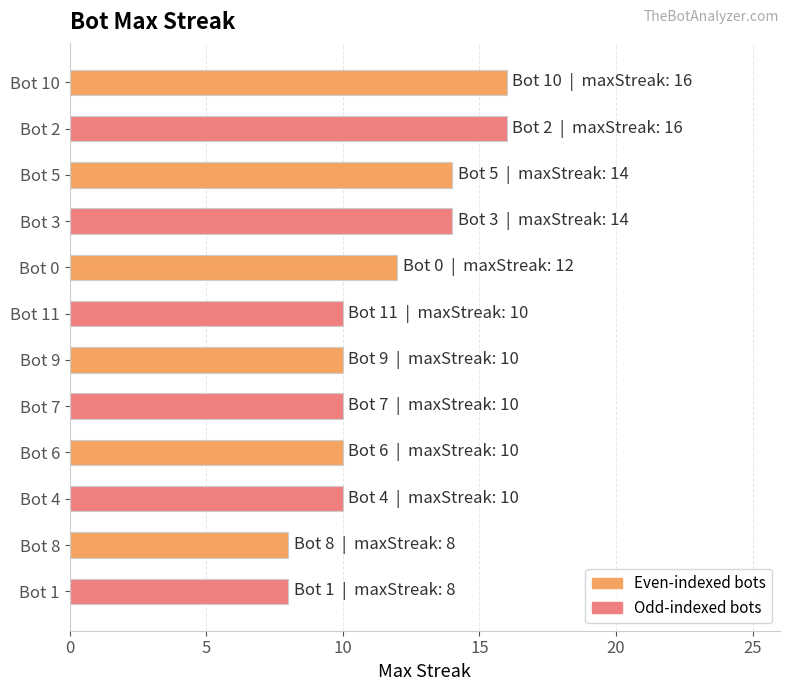

Which has a higher value, Bot 10 or Bot 4?

Bot 10